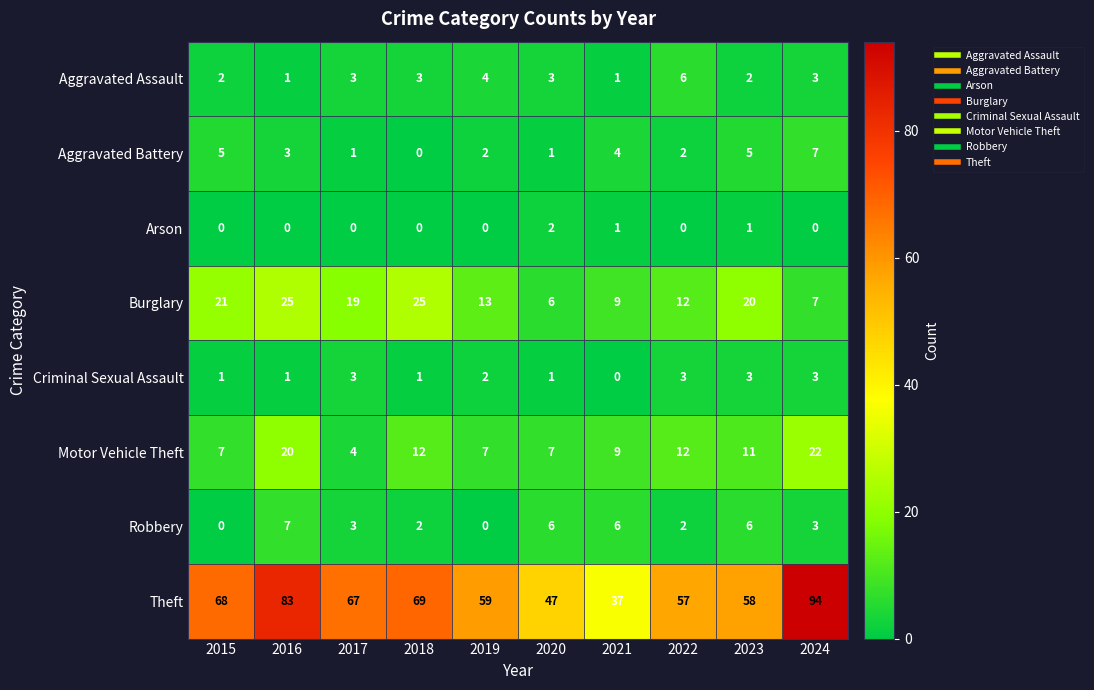

The value of Theft at 2017 is 67. True or false?

True